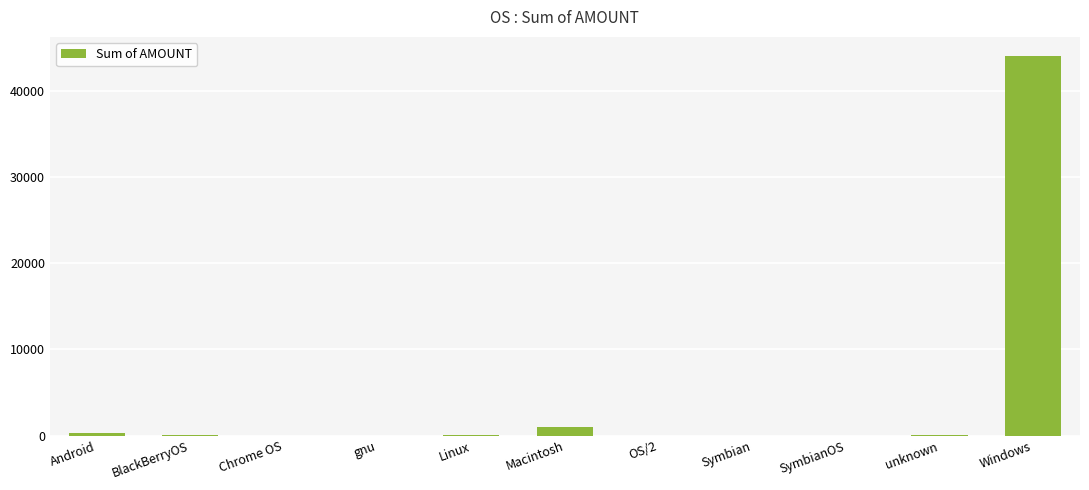

True or false: the data shows 14383 at Windows.

False